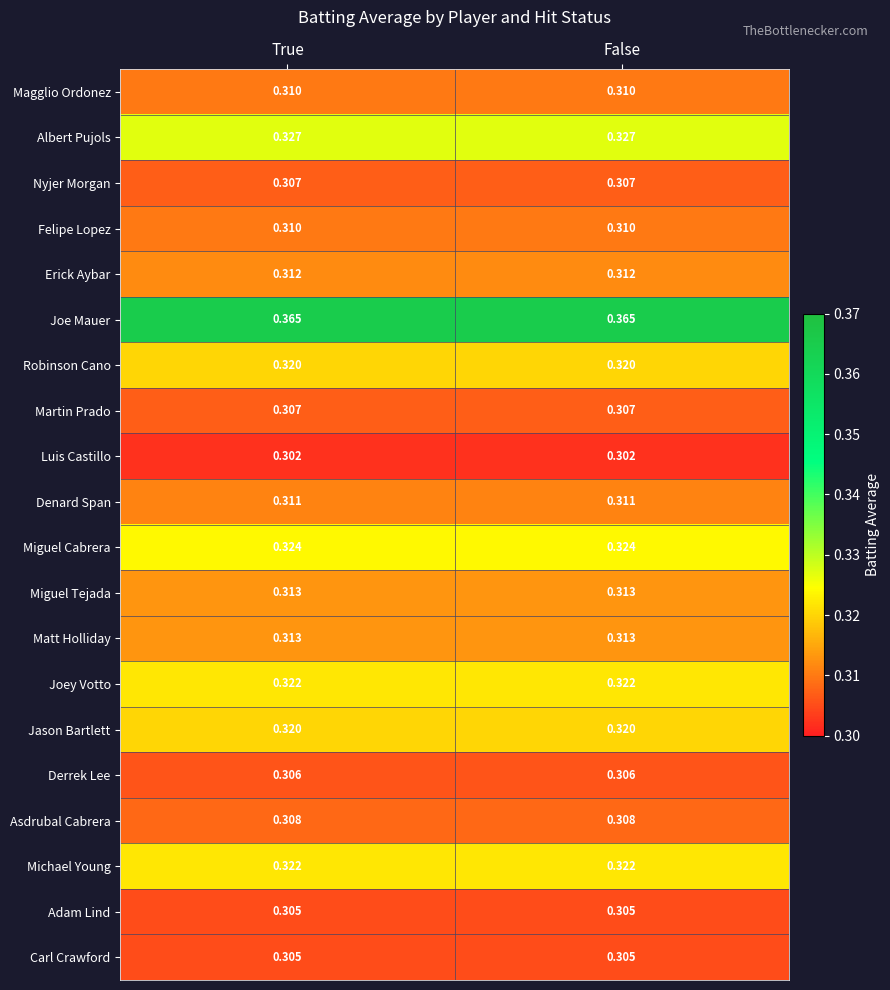

Is the value of Martin Prado at False greater than the value of Denard Span at True?

No